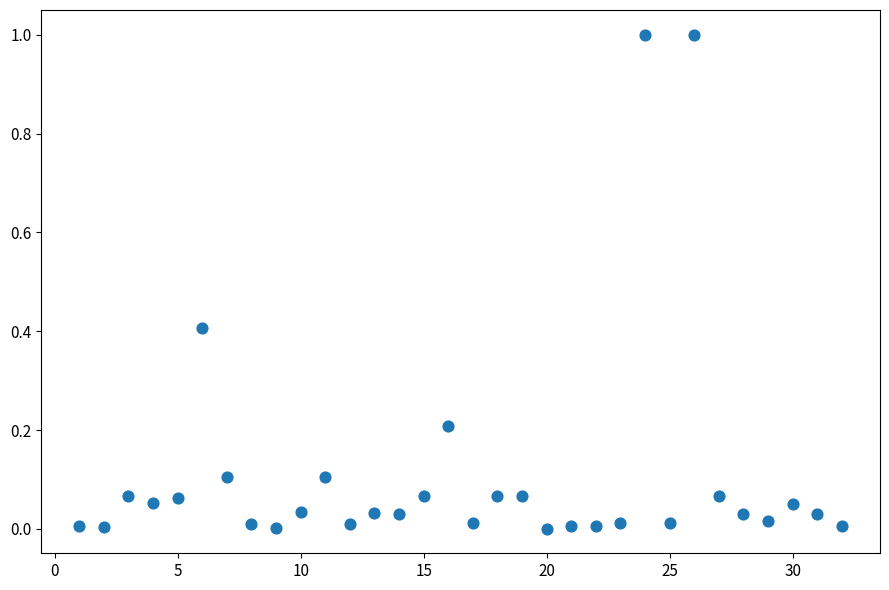

How many data points are displayed?

32